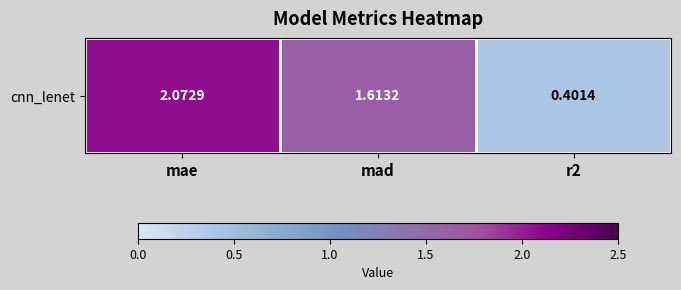

At which label does the data first exceed 1?

mae